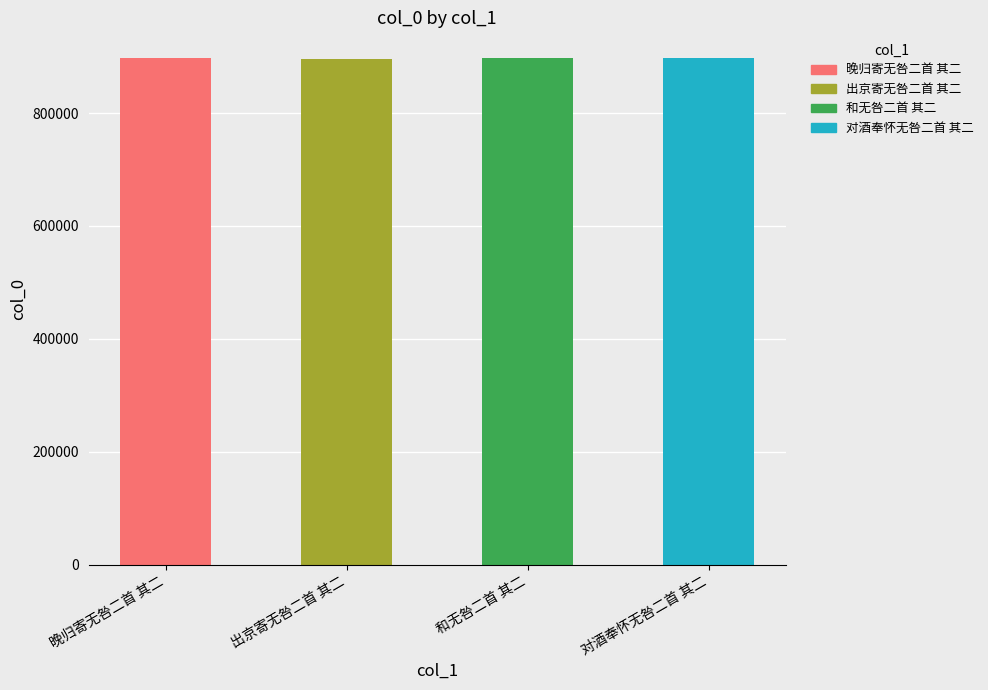

The chart shows a value of 1515148 at 出京寄无咎二首 其二. True or false?

False